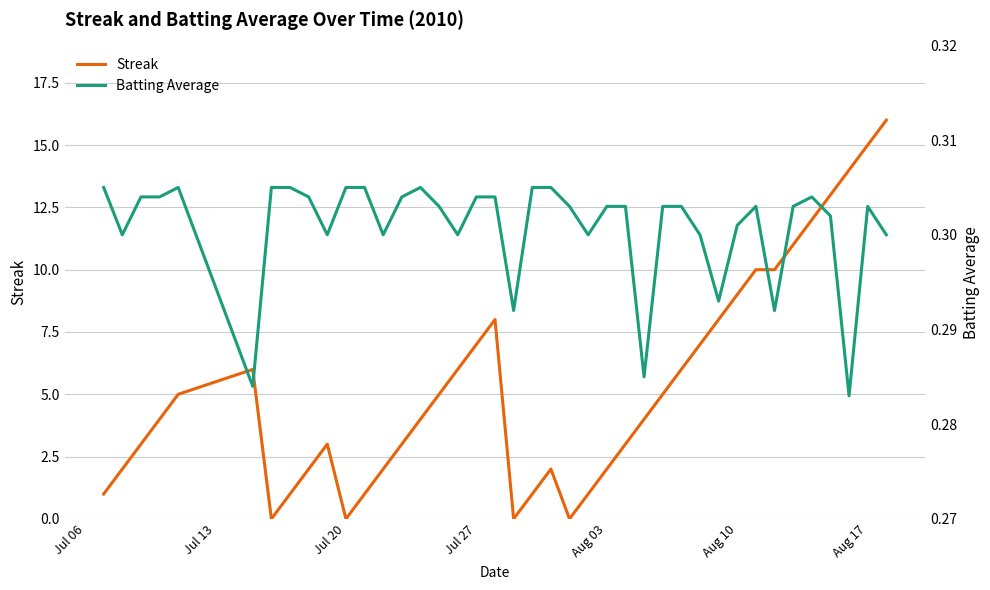

True or false: Batting Average has a value of 0.1 at 39.

False